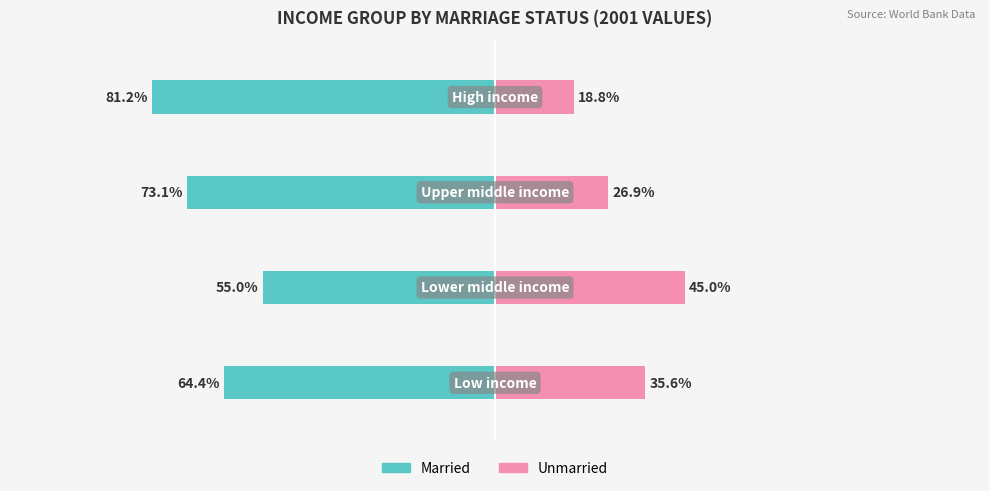

Reading right to left, list all the values displayed in this chart.

Married: 3=-81.2	2=-73.1	1=-55.0	0=-64.4
Unmarried: 3=18.8	2=26.9	1=45.0	0=35.6